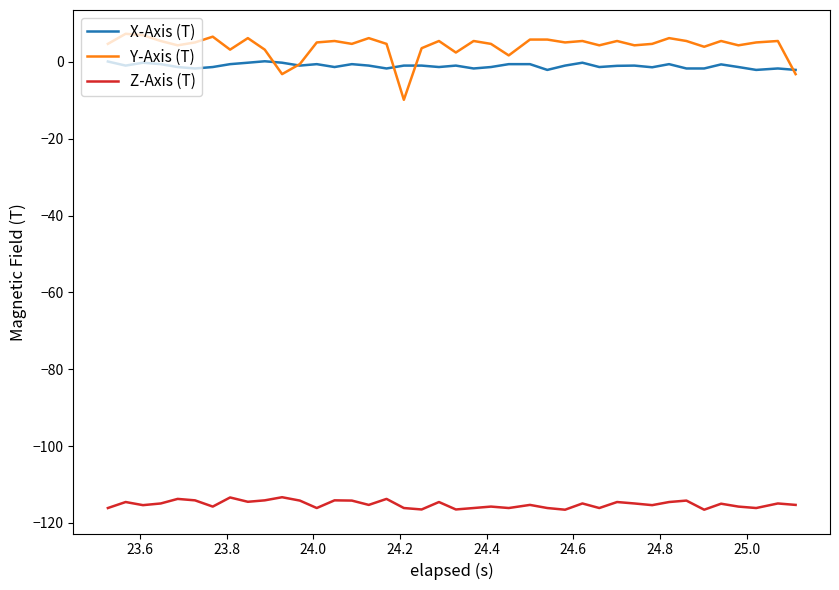

List the series in order of their peak value, lowest first.

Z-Axis (T), X-Axis (T), Y-Axis (T)